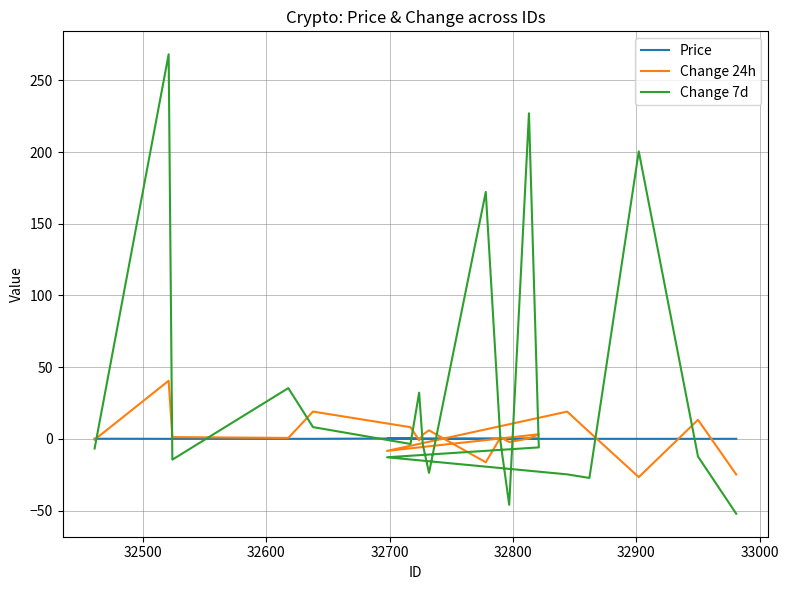

Is the value of Change 7d at 32800 greater than the value of Price at 18?

No